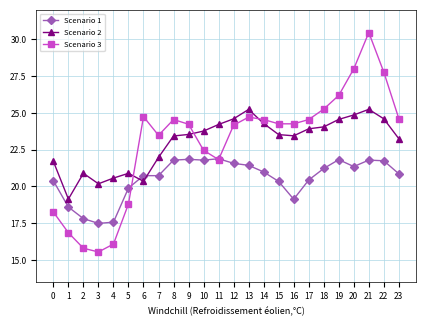

Count the number of data series in this chart.

3